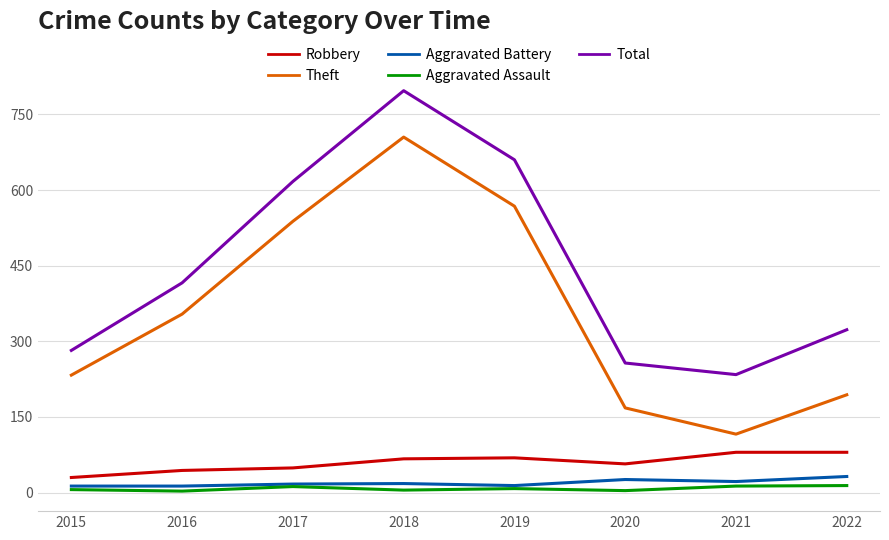

True or false: Theft and Robbery cross at least once.

False